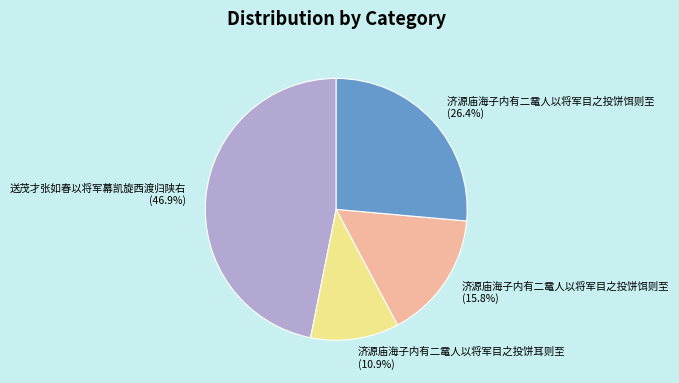

Is there any slice that represents more than half of the pie?

No